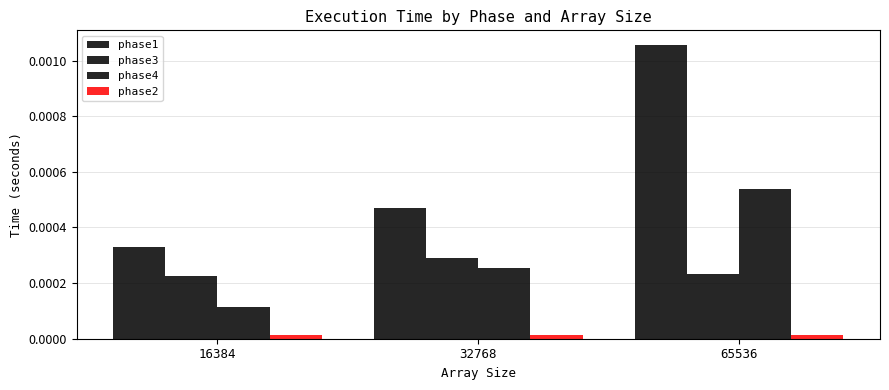

Are the bars grouped side by side (vs. stacked)?

Yes